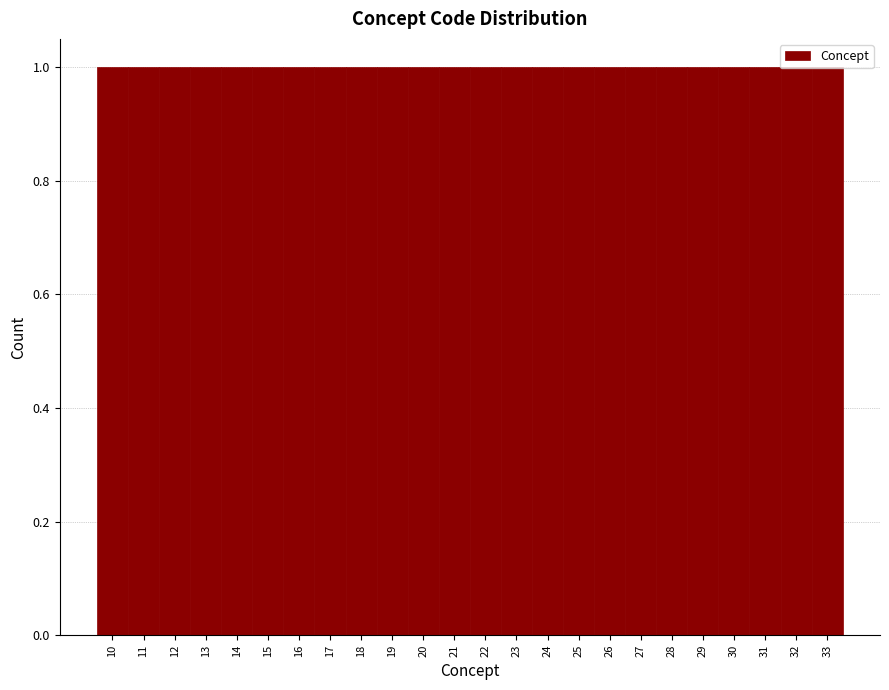

Reading left to right, transcribe this chart: for each bar, give the range it covers on the x-axis and its height. The values are not printed on the chart, so give them approximately, as read against the axis.

9.5 to 10.5: 1
10.5 to 11.5: 1
11.5 to 12.5: 1
12.5 to 13.5: 1
13.5 to 14.5: 1
14.5 to 15.5: 1
15.5 to 16.5: 1
16.5 to 17.5: 1
17.5 to 18.5: 1
18.5 to 19.5: 1
19.5 to 20.5: 1
20.5 to 21.5: 1
21.5 to 22.5: 1
22.5 to 23.5: 1
23.5 to 24.5: 1
24.5 to 25.5: 1
25.5 to 26.5: 1
26.5 to 27.5: 1
27.5 to 28.5: 1
28.5 to 29.5: 1
29.5 to 30.5: 1
30.5 to 31.5: 1
31.5 to 32.5: 1
32.5 to 33.5: 1